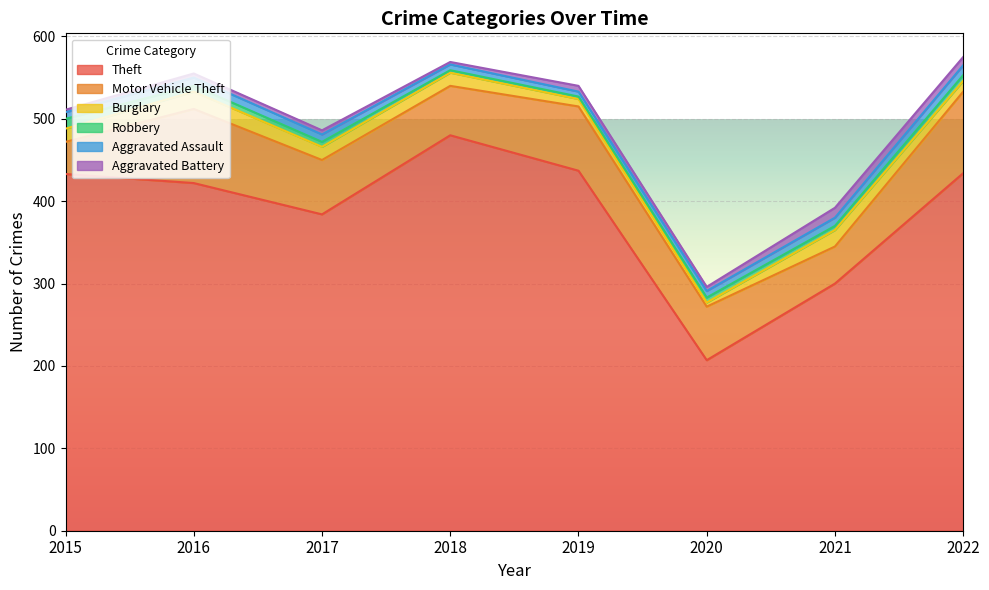

What is the greatest value displayed?

480